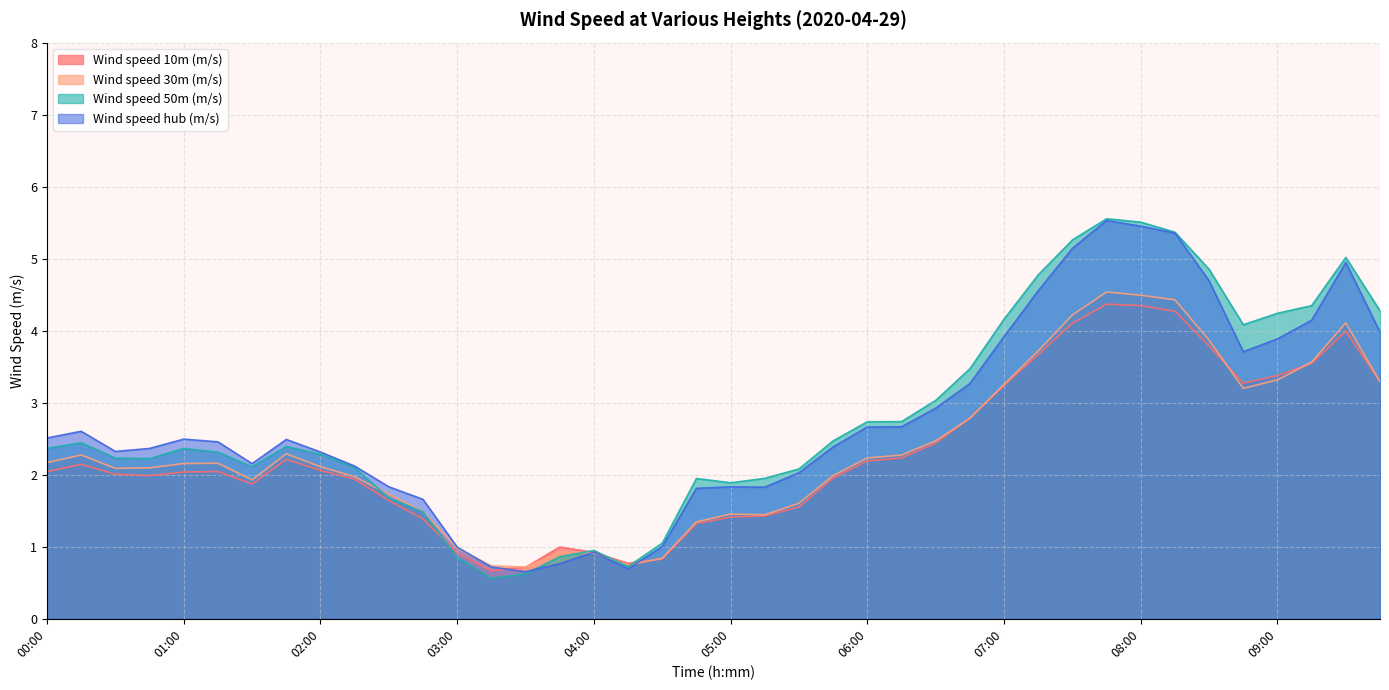

What is the average value of the Wind speed 10m (m/s) series?

2.3